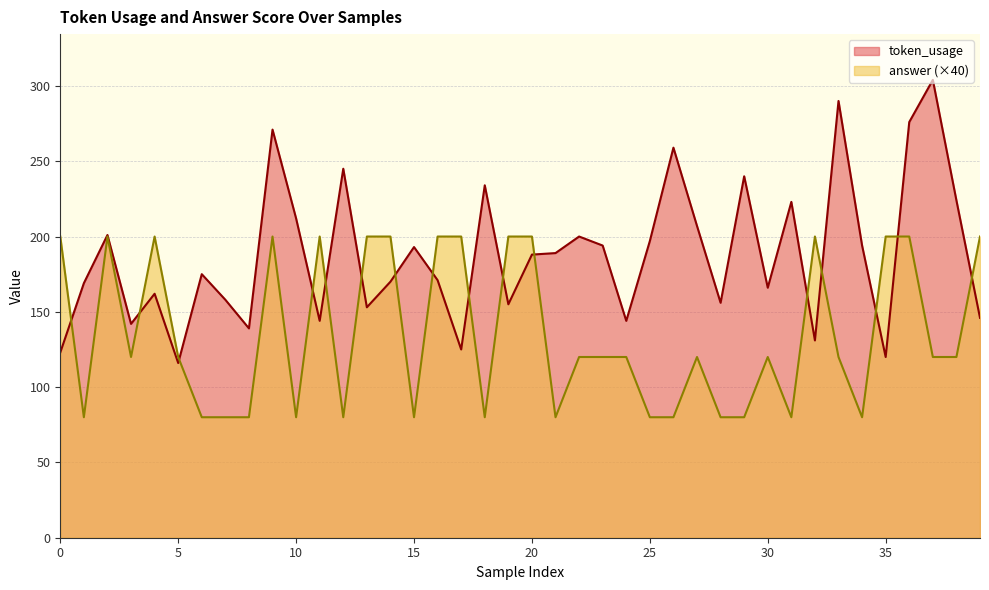

Where is token_usage nearest to the value 210?

10